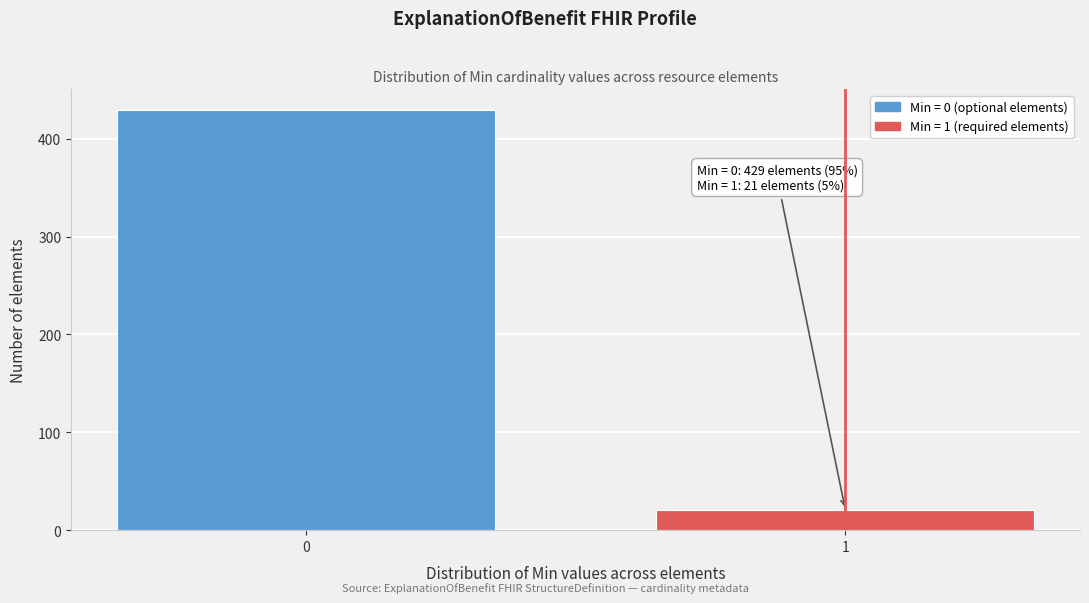

Reading right to left, list all the values displayed in this chart.

21	429